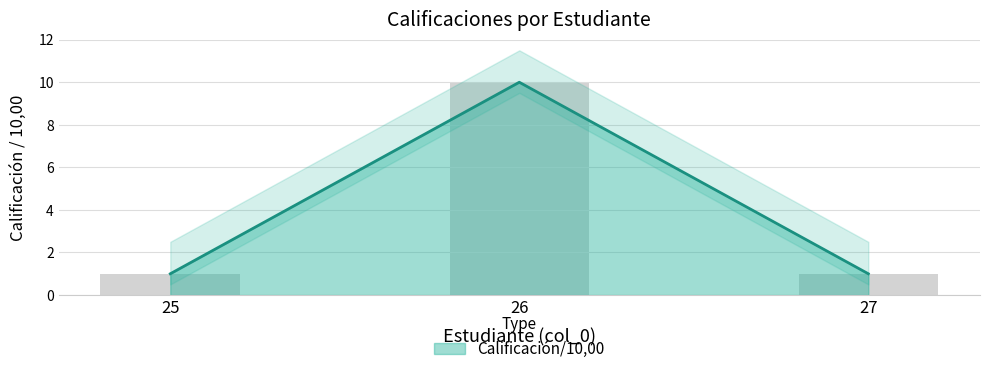

What is the ratio of the value at 27 to the value at 26?

0.1